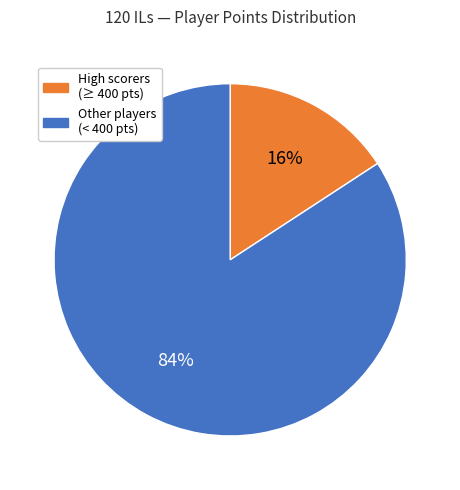

Count the number of slices in the pie.

2